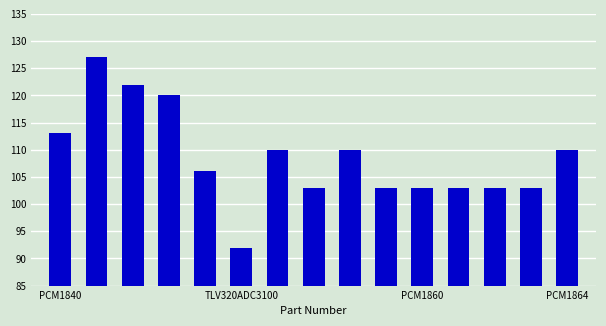

What is the difference between the maximum and minimum values?

35